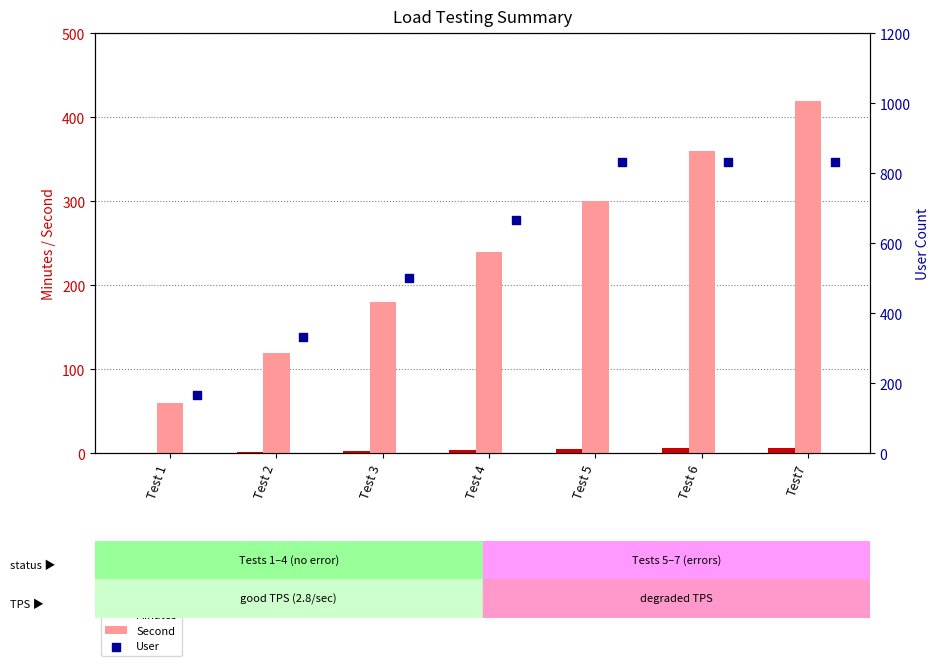

Is the value of Second at Test 5 greater than the value of Minutes at Test 4?

Yes